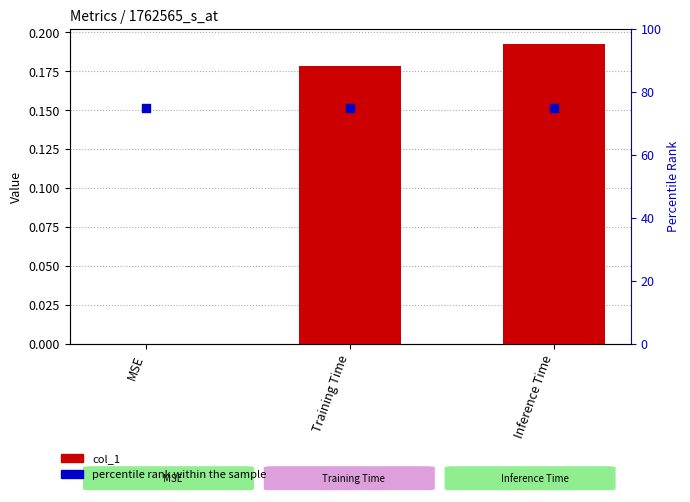

Which series reaches the minimum Y coordinate?

col_1